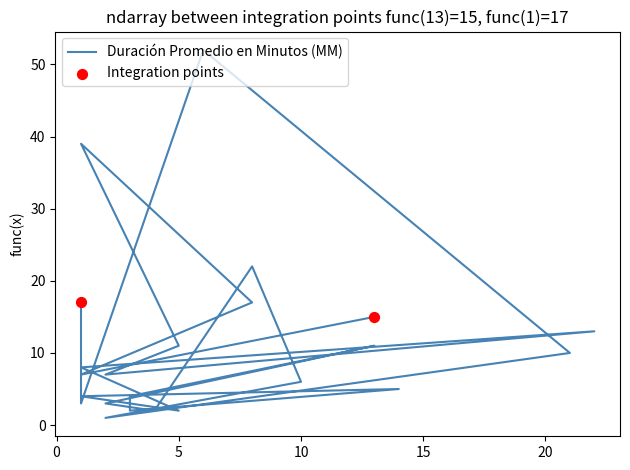

Between 3 and 1, which is larger?

1